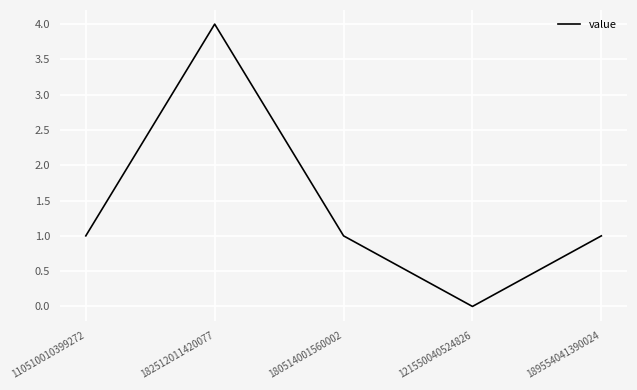

Between 110510010399272 and 182512011420077, which is larger?

182512011420077